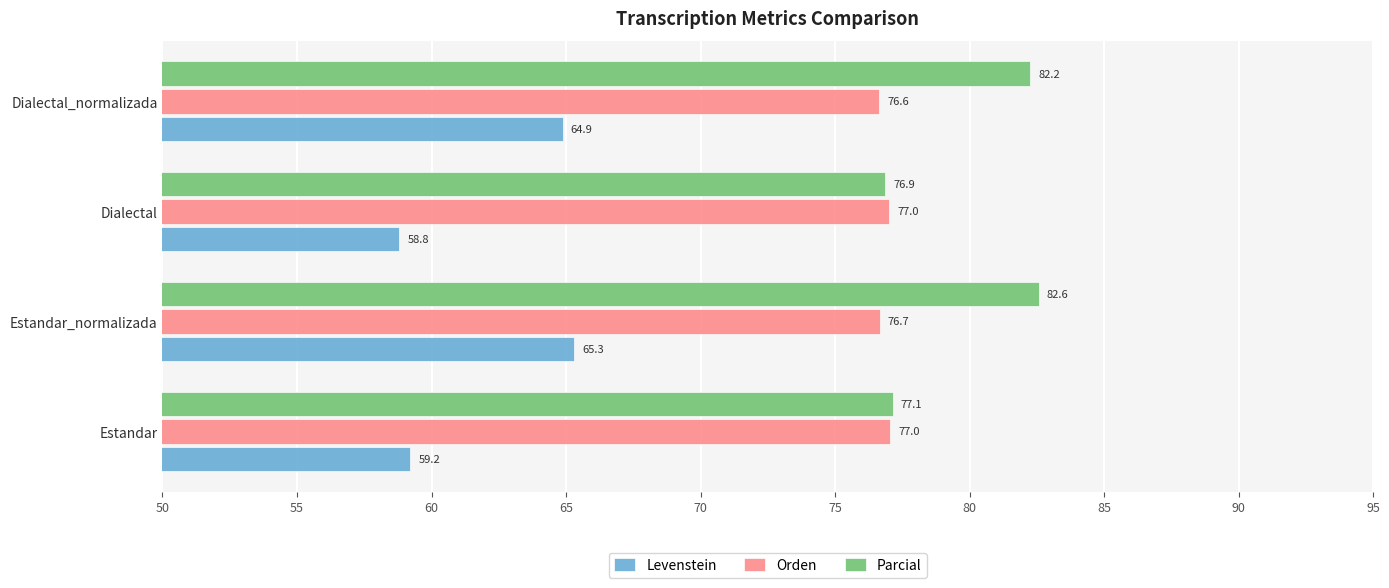

Rank the categories by Parcial value from highest to lowest.

Estandar_normalizada, Dialectal_normalizada, Estandar, Dialectal